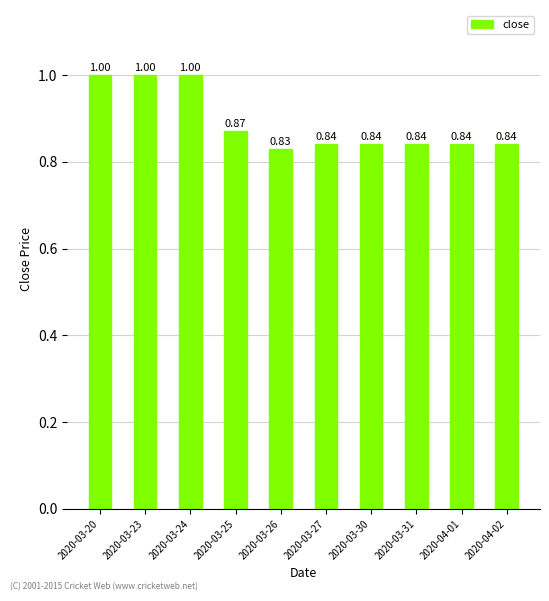

What is the maximum value shown in the chart?

1.0